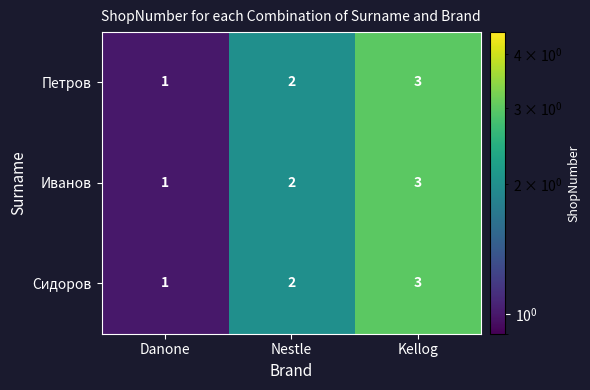

At which label is Иванов closest to 2?

Nestle